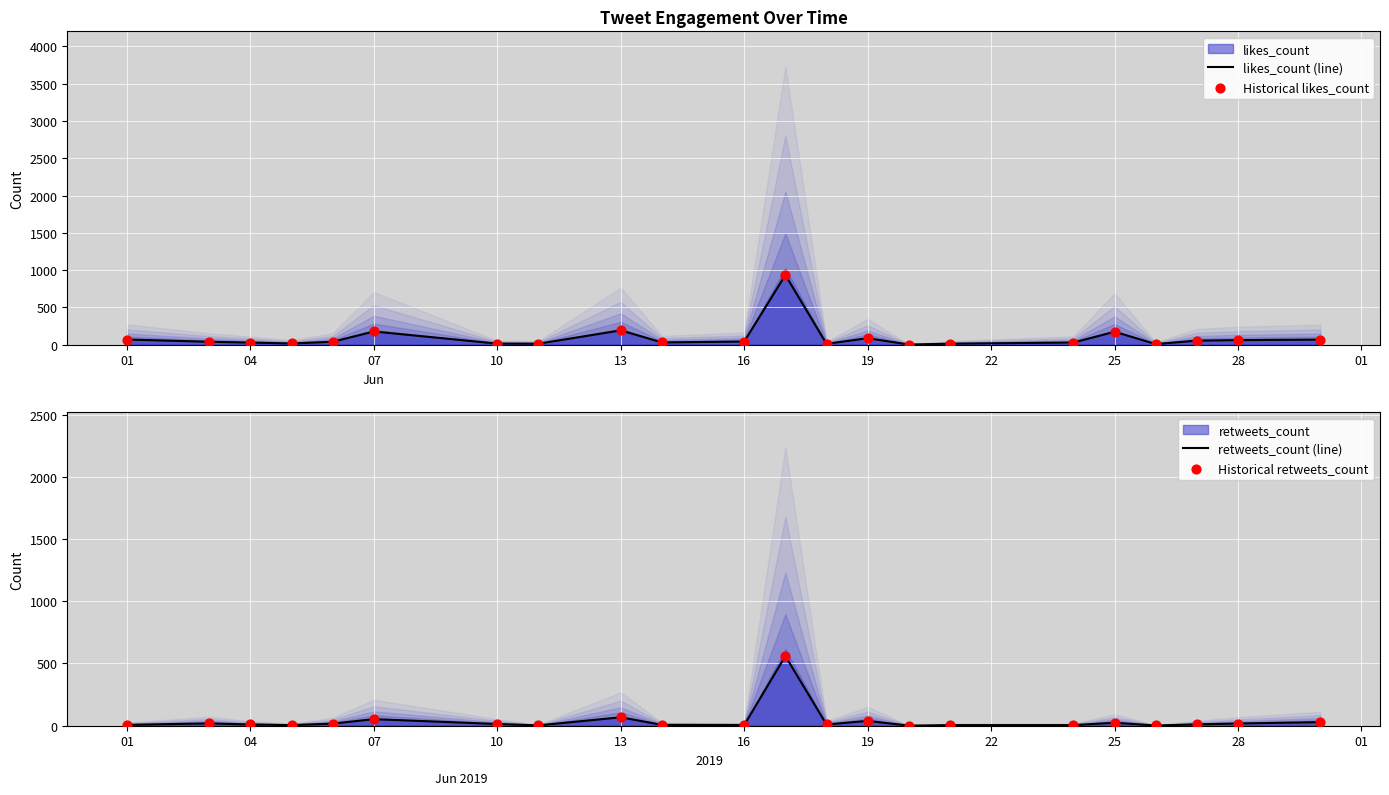

Which series reaches the minimum Y coordinate?

retweets_count (line)